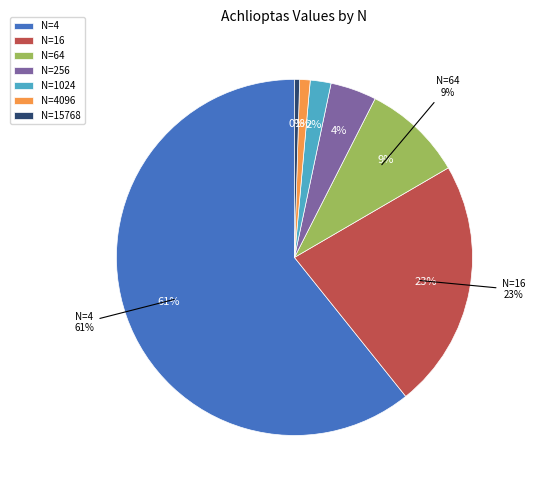

To the nearest percent, what percentage of the pie is N=64?

9%